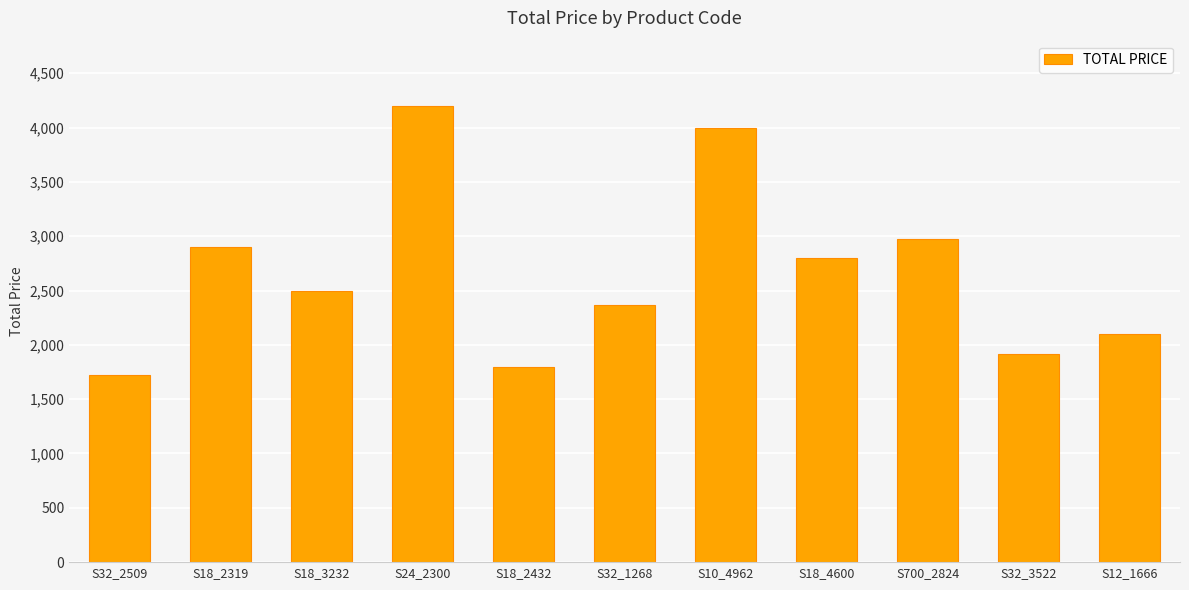

List the labels in order of value, largest first.

S24_2300, S10_4962, S700_2824, S18_2319, S18_4600, S18_3232, S32_1268, S12_1666, S32_3522, S18_2432, S32_2509